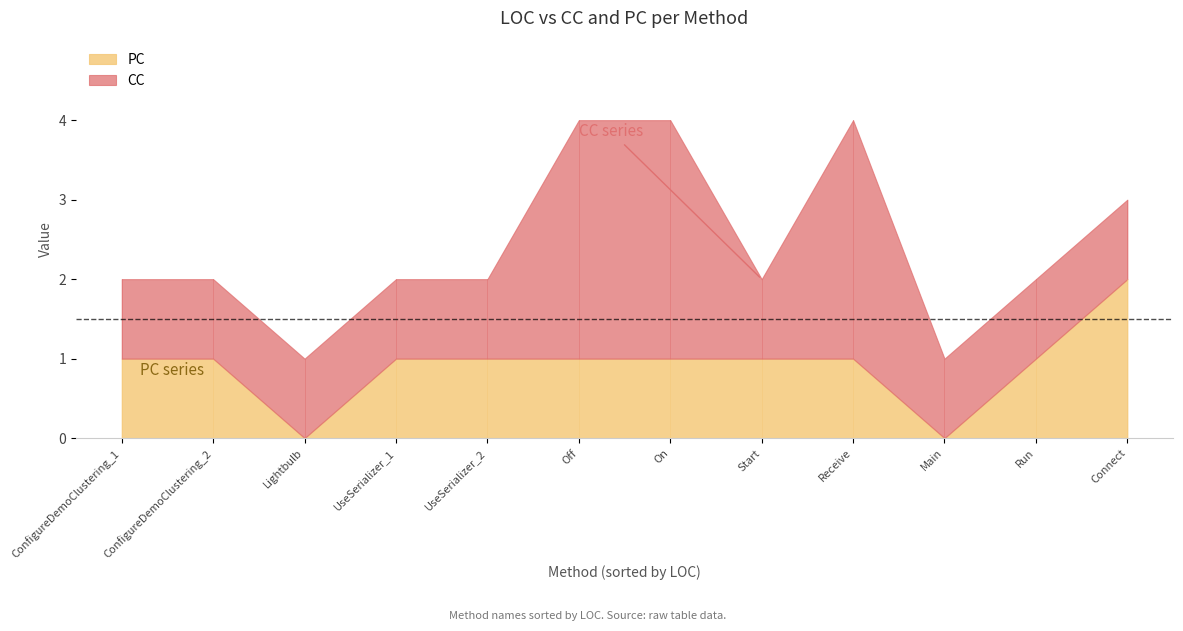

What is the total value across all series at Receive?

4